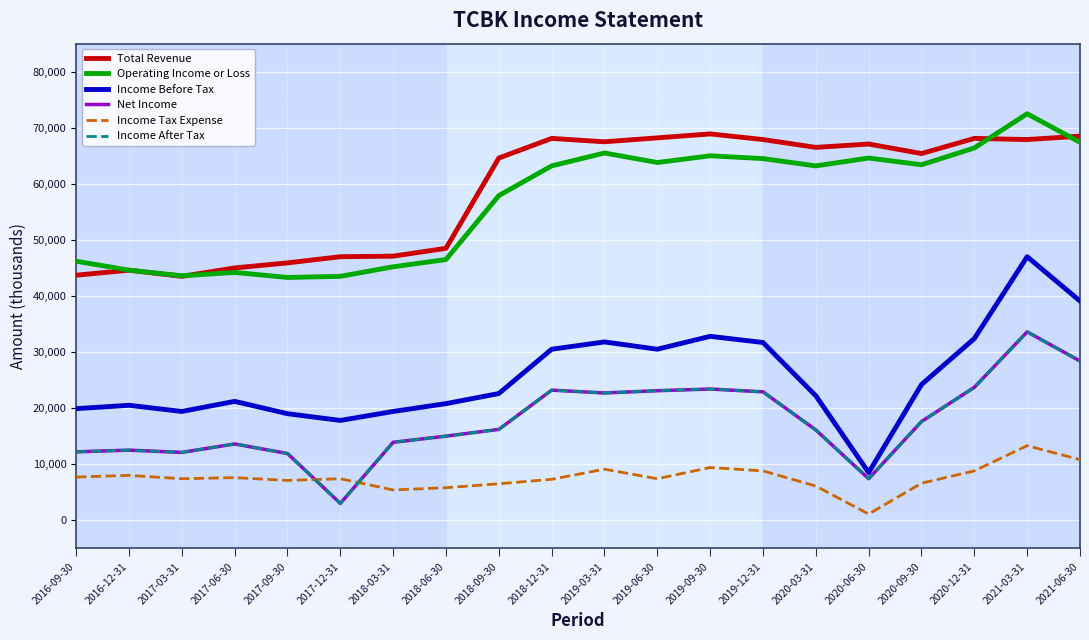

At 2021-06-30, list the series in order from largest to smallest.

Total Revenue, Operating Income or Loss, Income Before Tax, Net Income, Income After Tax, Income Tax Expense